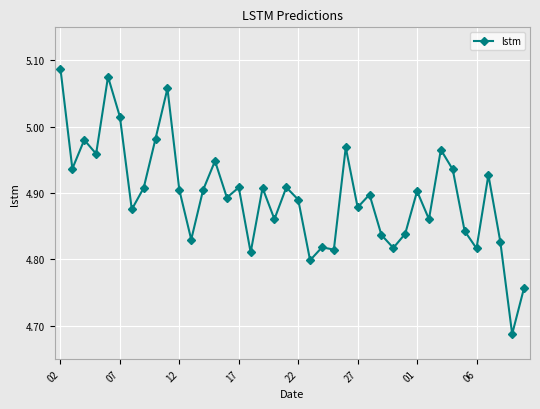

What is the difference between the maximum and minimum values?

0.4